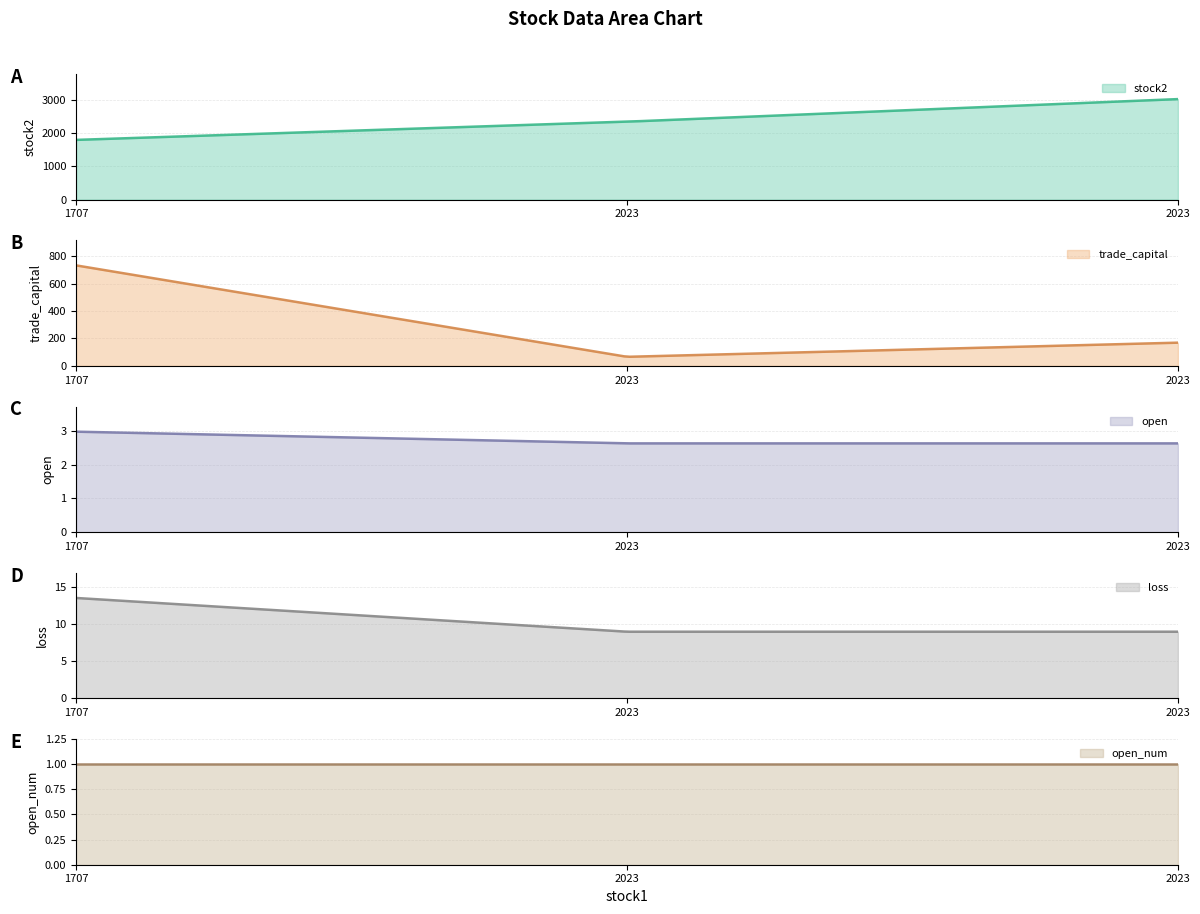

At which category is the sum across all series the highest?

2023